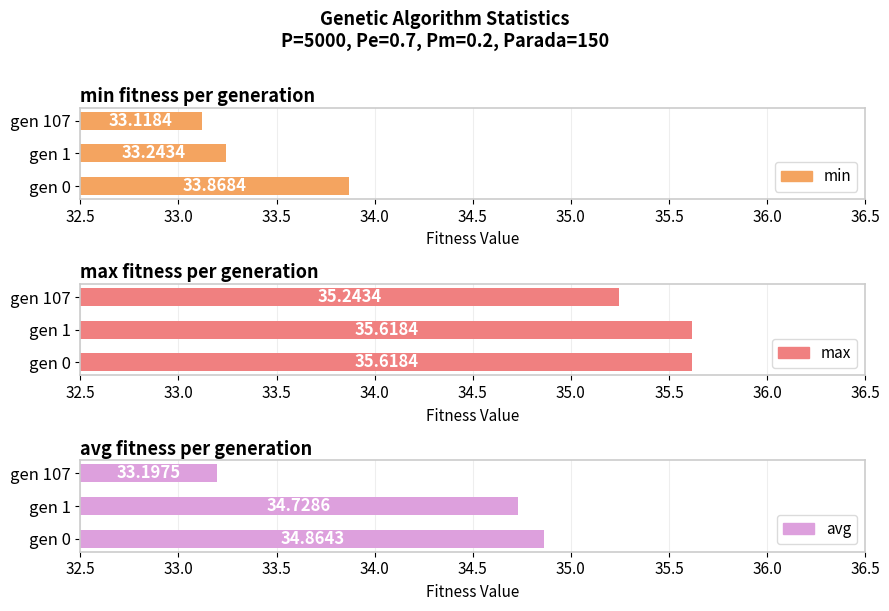

How many bars are there in each group?

3